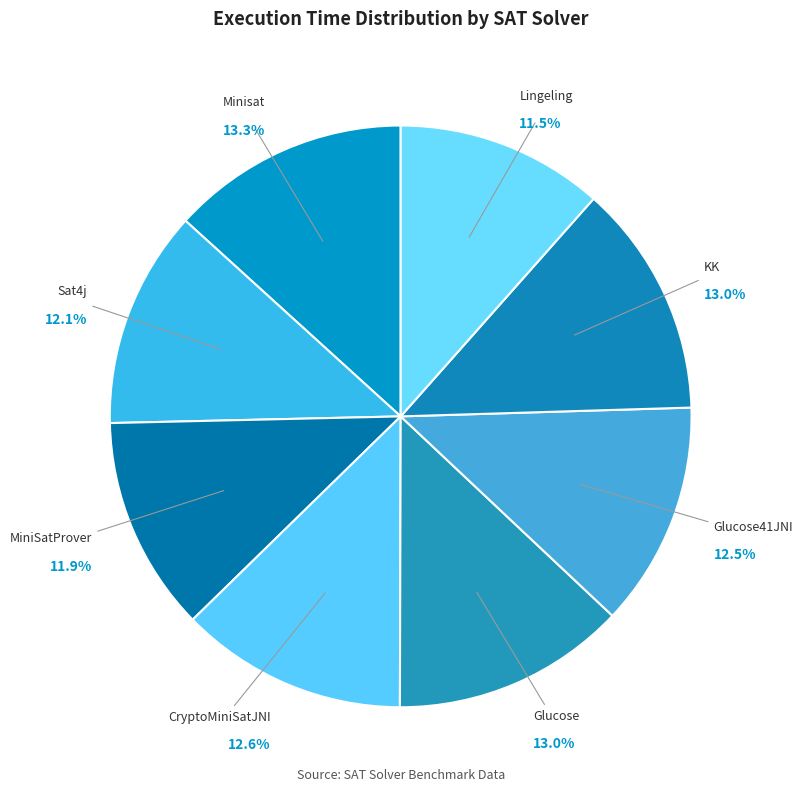

Does Minisat account for over 50% of the chart?

No